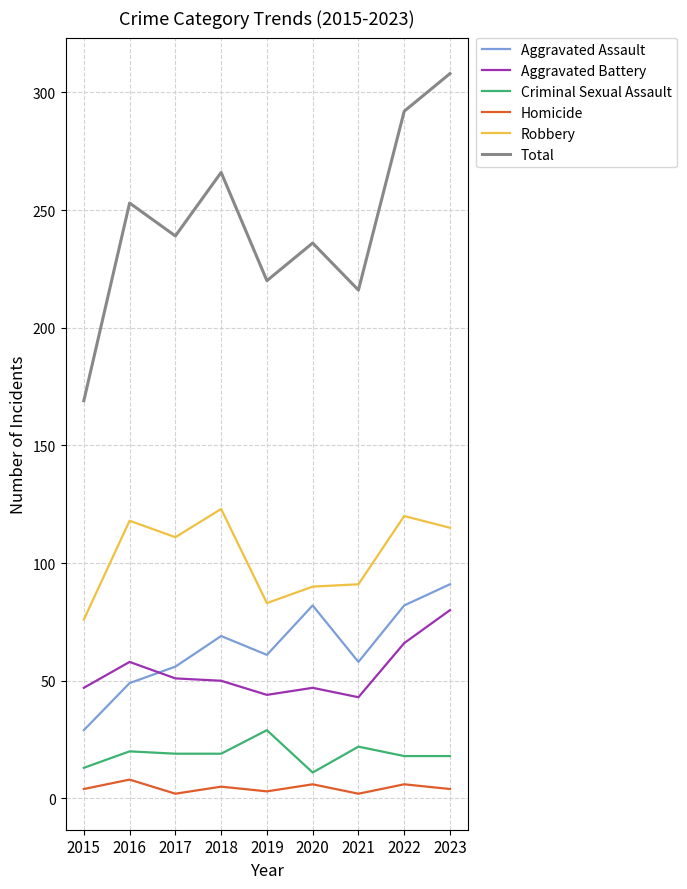

Is it true that Total equals 138 at 2023?

False